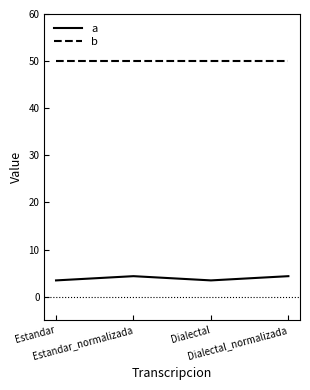

What is the maximum value shown in the chart?

50.0